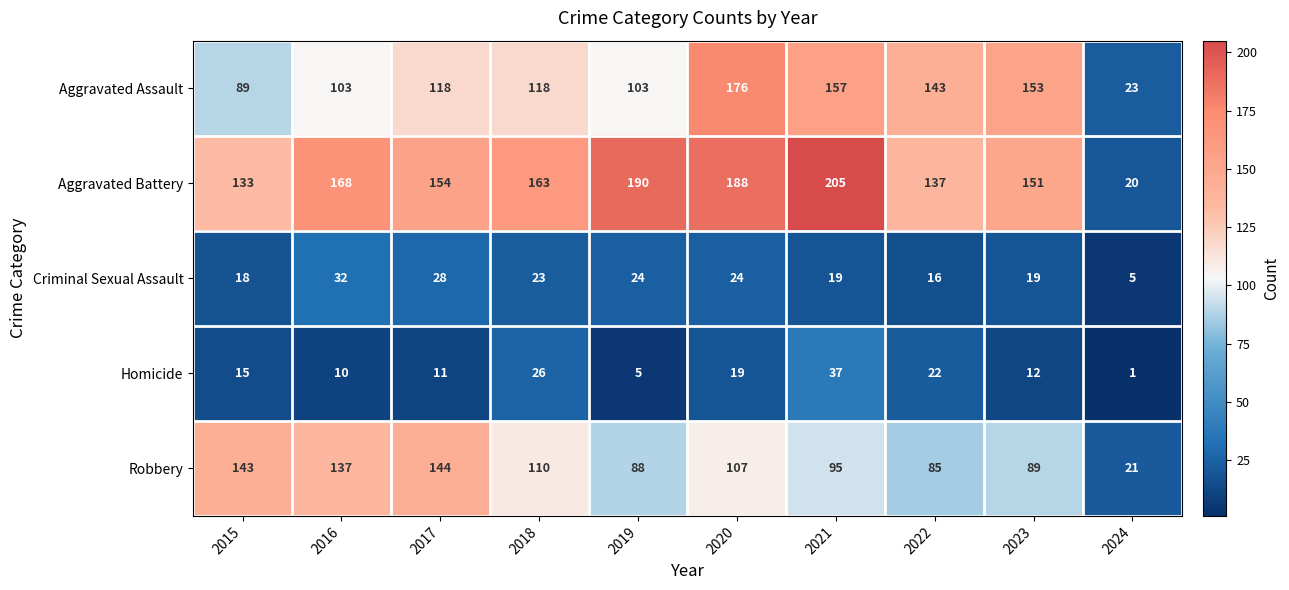

Where is Criminal Sexual Assault nearest to the value 18?

2015